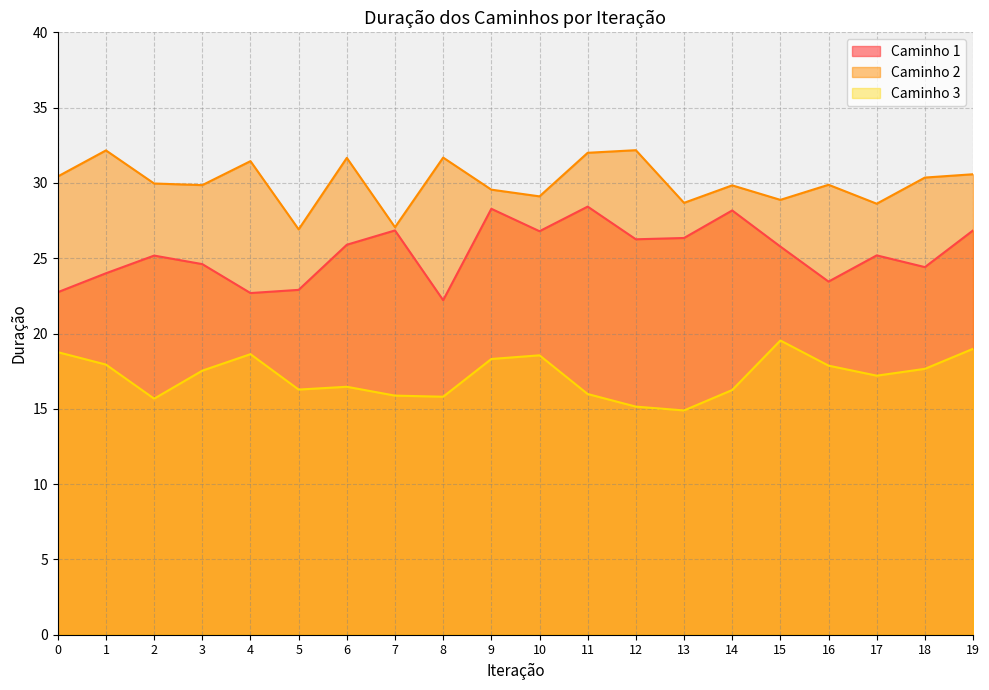

True or false: Caminho 3 and Caminho 2 intersect in this chart.

False